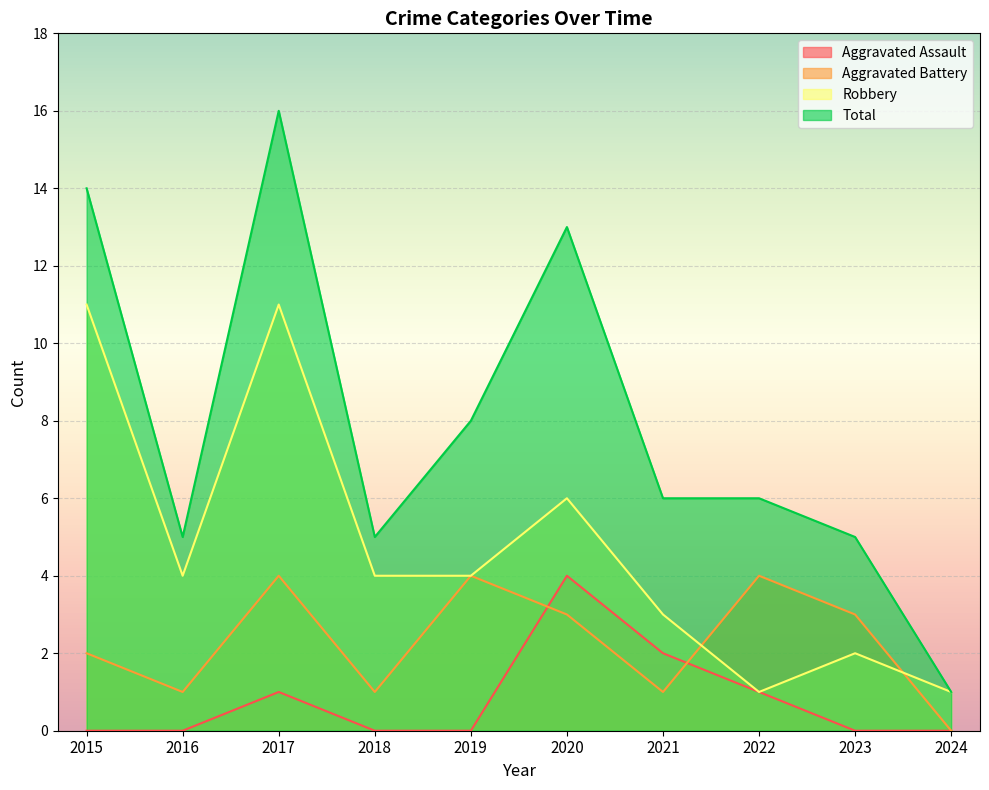

Where is the first local minimum for Aggravated Battery?

2016